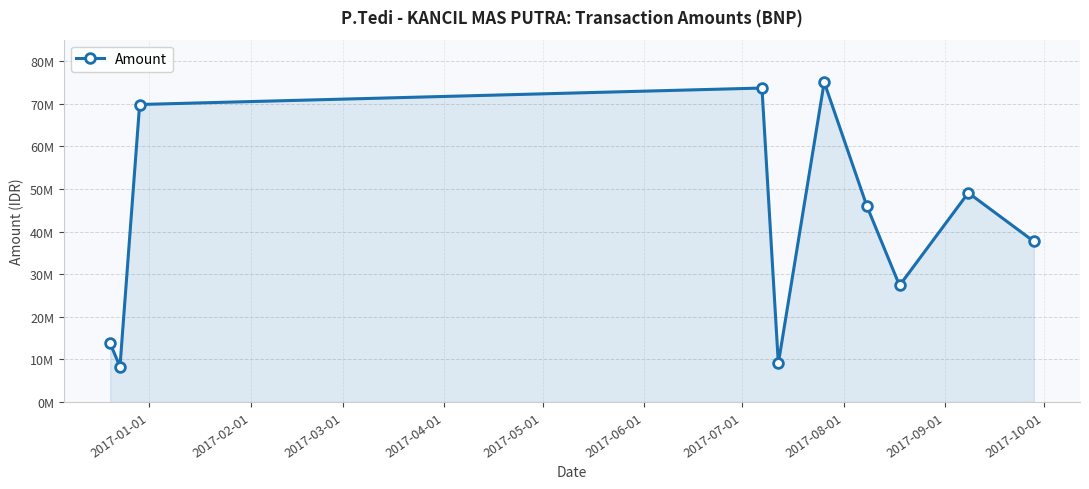

Where is the data nearest to the value 41672000?

2017-10-01